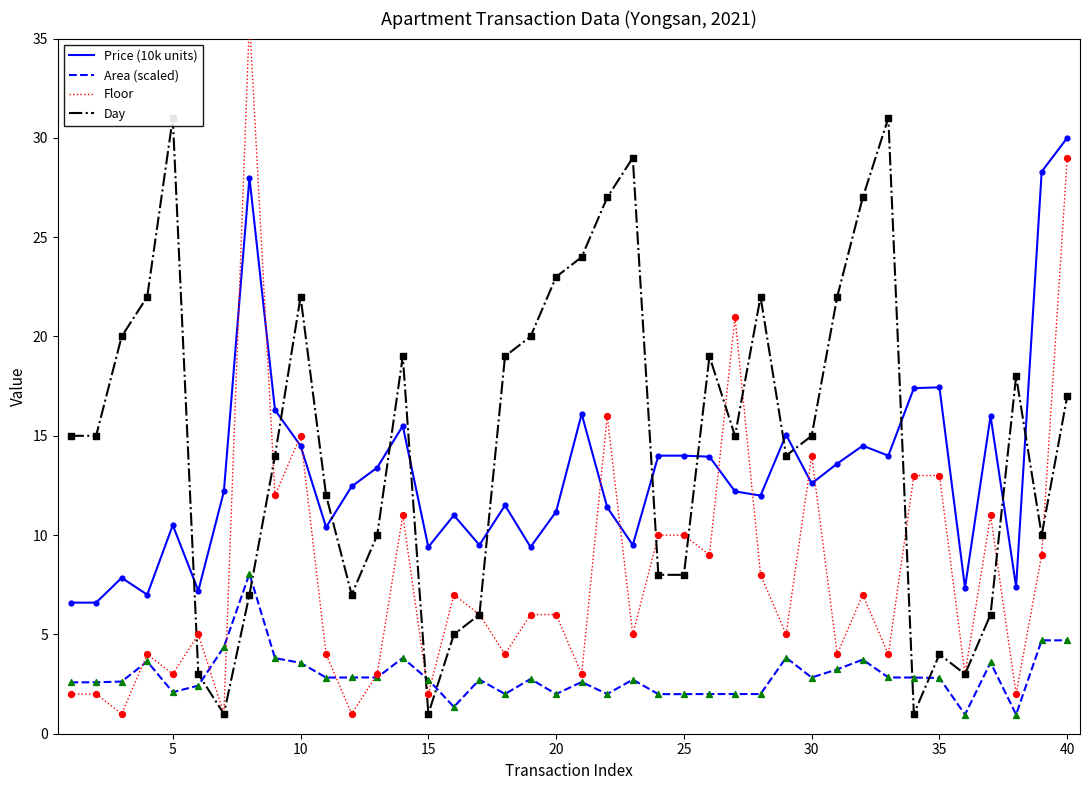

True or false: Price (10k units) and Area (scaled) cross at least once.

False